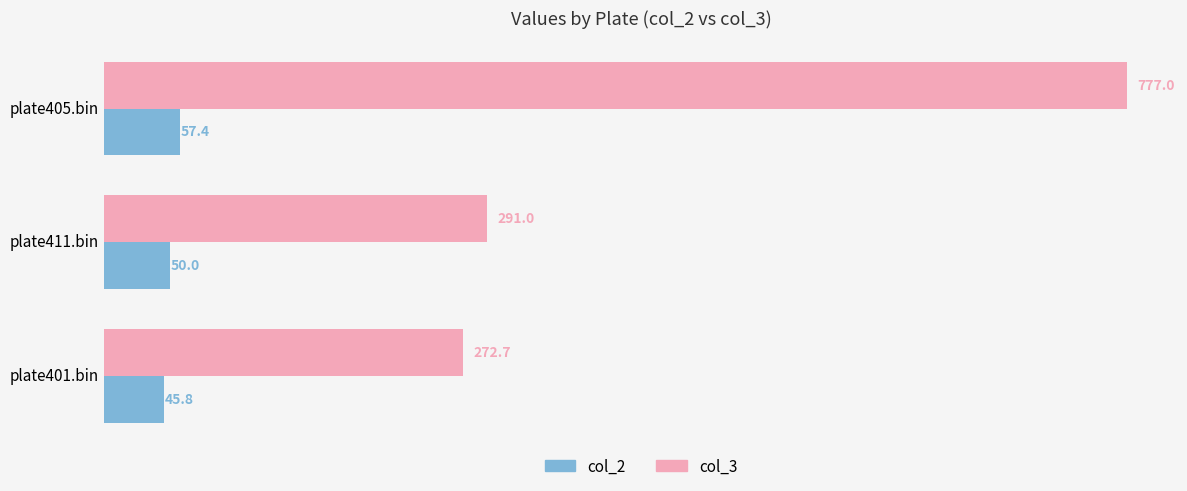

At how many categories does at least one series exceed 226?

3